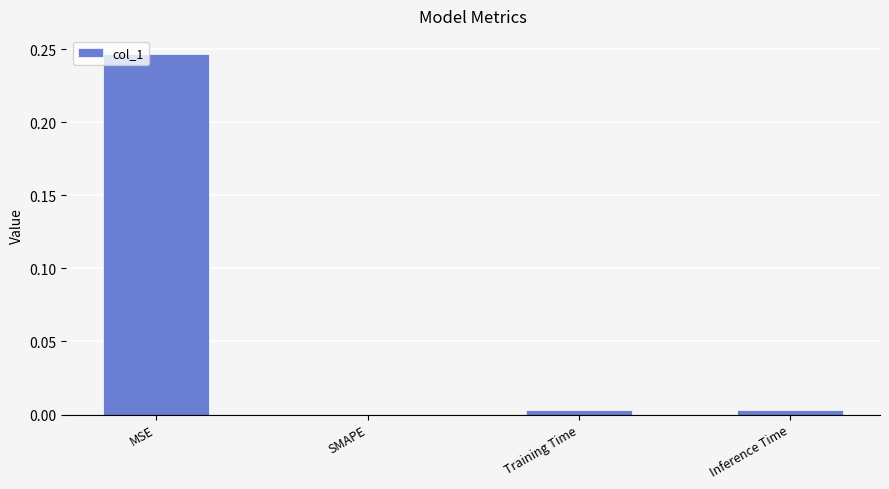

The chart shows a value of 0.4 at MSE. True or false?

False